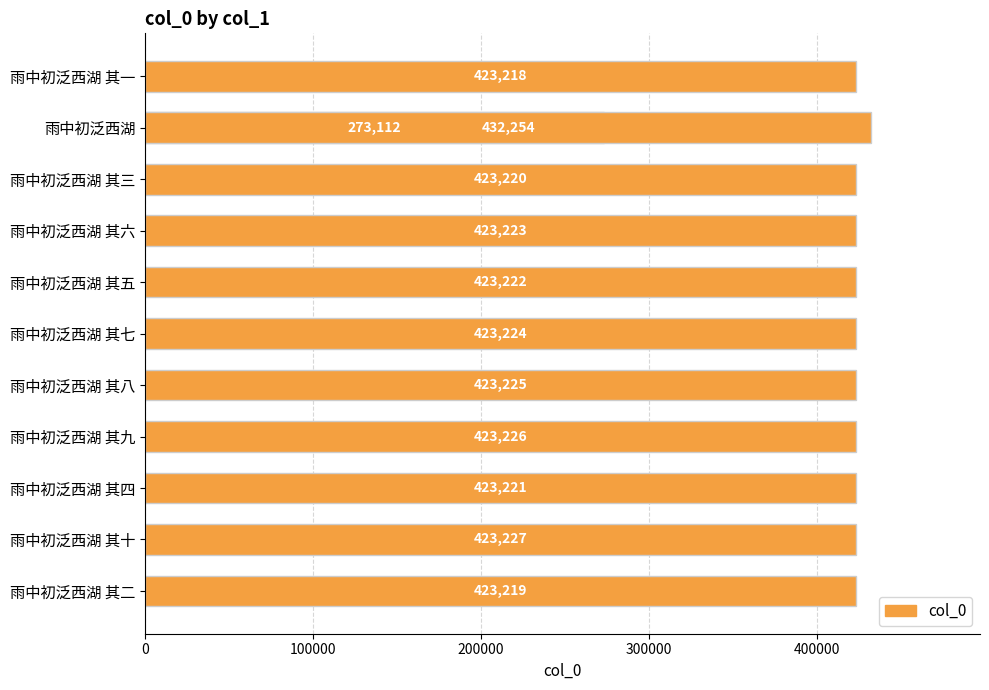

What is the difference between the maximum and minimum values?

159142